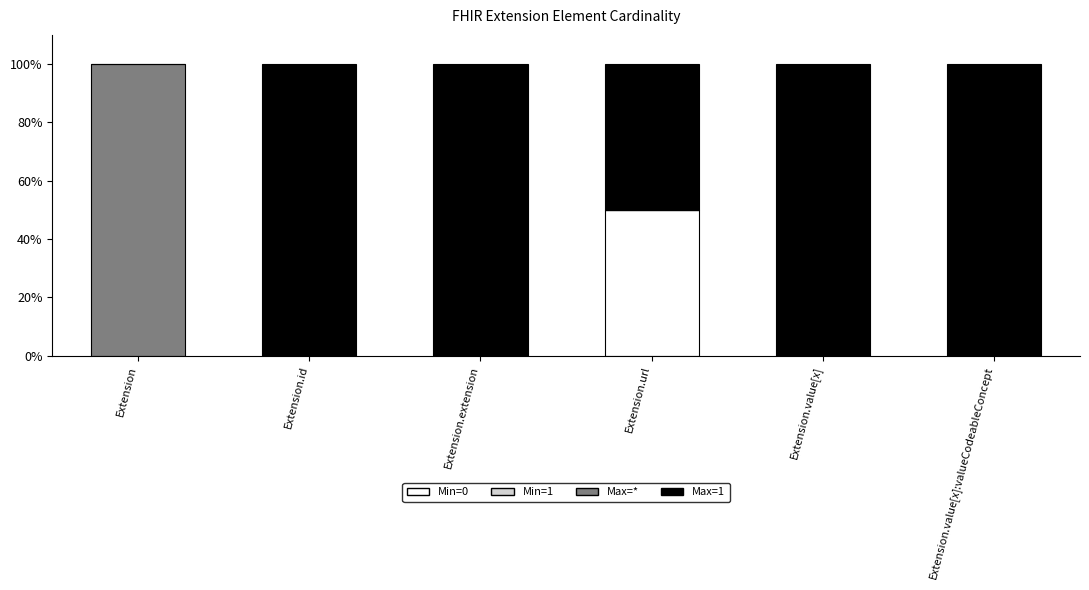

Are the bars horizontal?

No